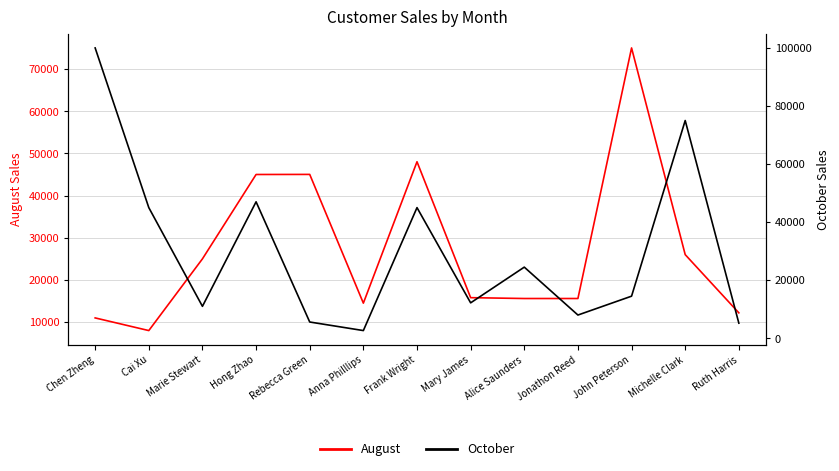

Reading right to left, transcribe all the data shown in this chart.

August: Ruth Harris=12200	Michelle Clark=26000	John Peterson=75000	Jonathon Reed=15600	Alice Saunders=15600	Mary James=15800	Frank Wright=48022	Anna Philllips=14500	Rebecca Green=45020	Hong Zhao=45000	Marie Stewart=25000	Cai Xu=8000	Chen Zheng=11000
October: Ruth Harris=5200	Michelle Clark=75001	John Peterson=14500	Jonathon Reed=8000	Alice Saunders=24500	Mary James=12200	Frank Wright=45000	Anna Philllips=2650	Rebecca Green=5600	Hong Zhao=47000	Marie Stewart=11000	Cai Xu=45000	Chen Zheng=100000